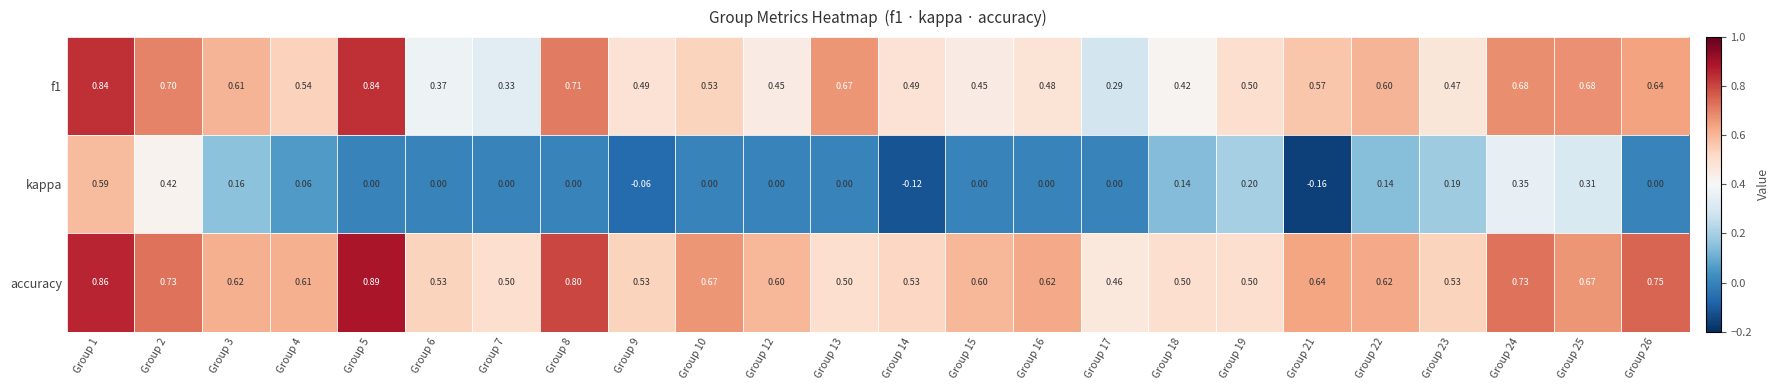

Between Group 2 and Group 4, which series saw the biggest shift?

kappa